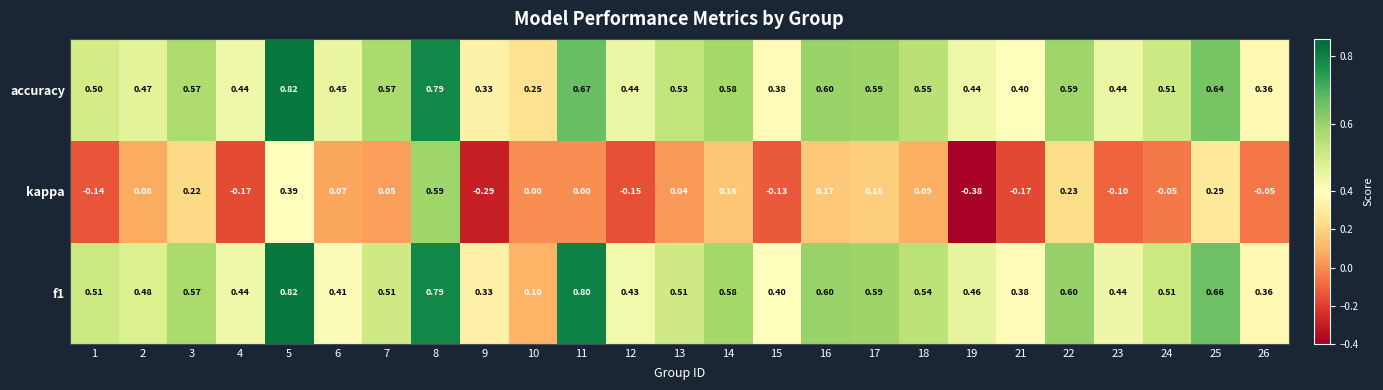

At how many categories does at least one series exceed 0?

25